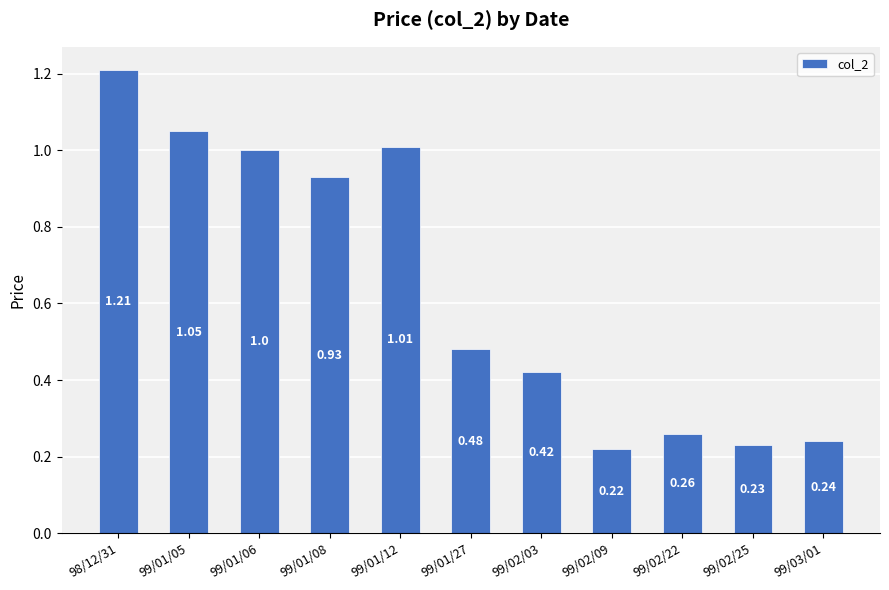

The chart shows a value of 0.1 at 99/02/03. True or false?

False